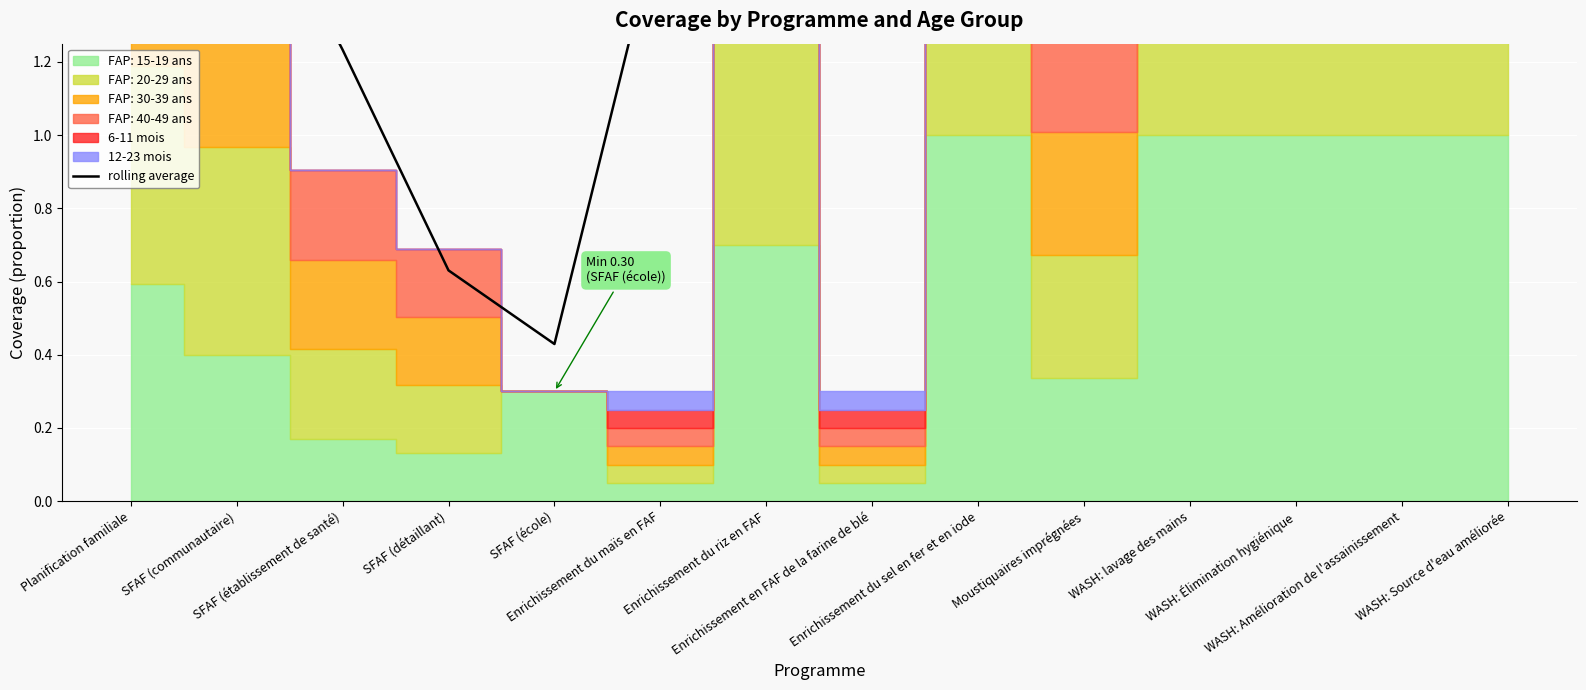

What is the value of the 1st point from the left?

1.5